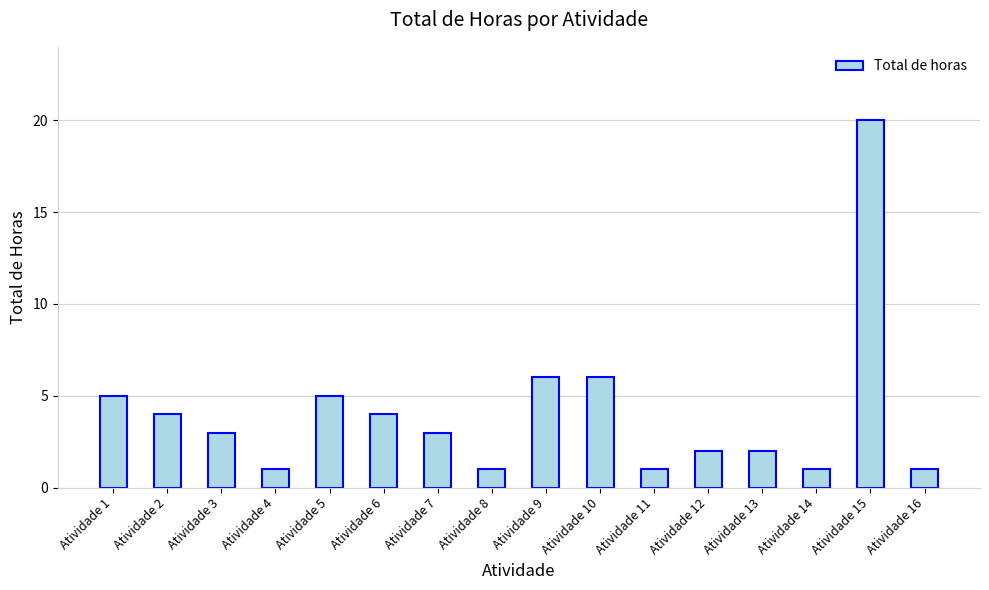

True or false: the data shows 9 at Atividade 10.

False